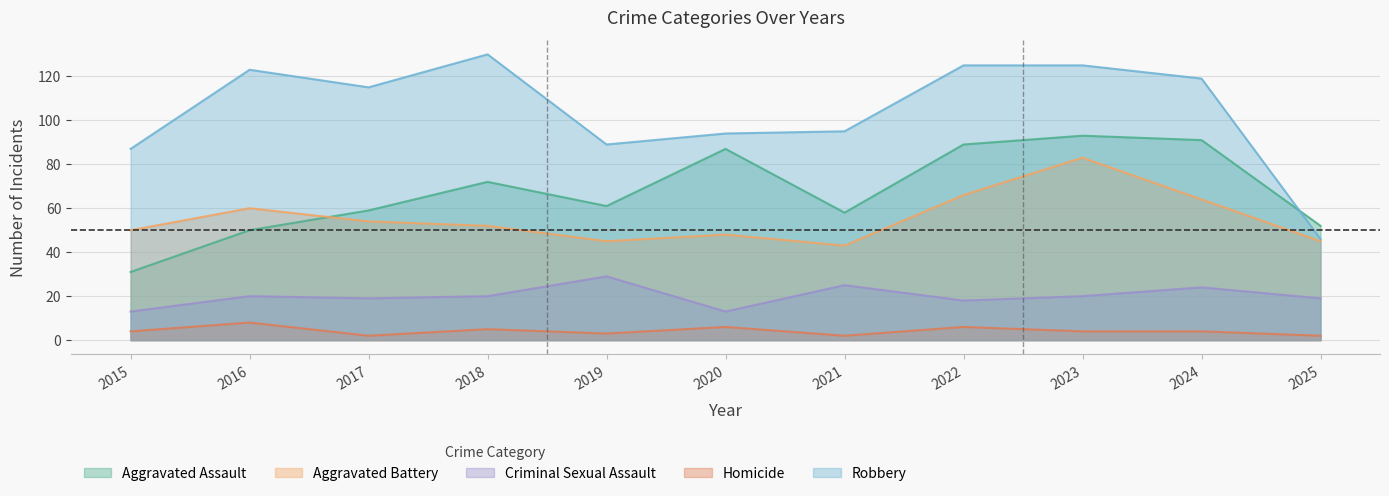

Where is the first local maximum for Homicide?

2016